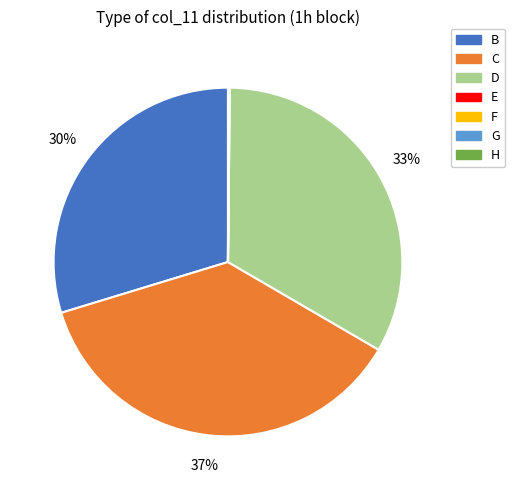

To the nearest percent, what percentage of the pie is C?

37%